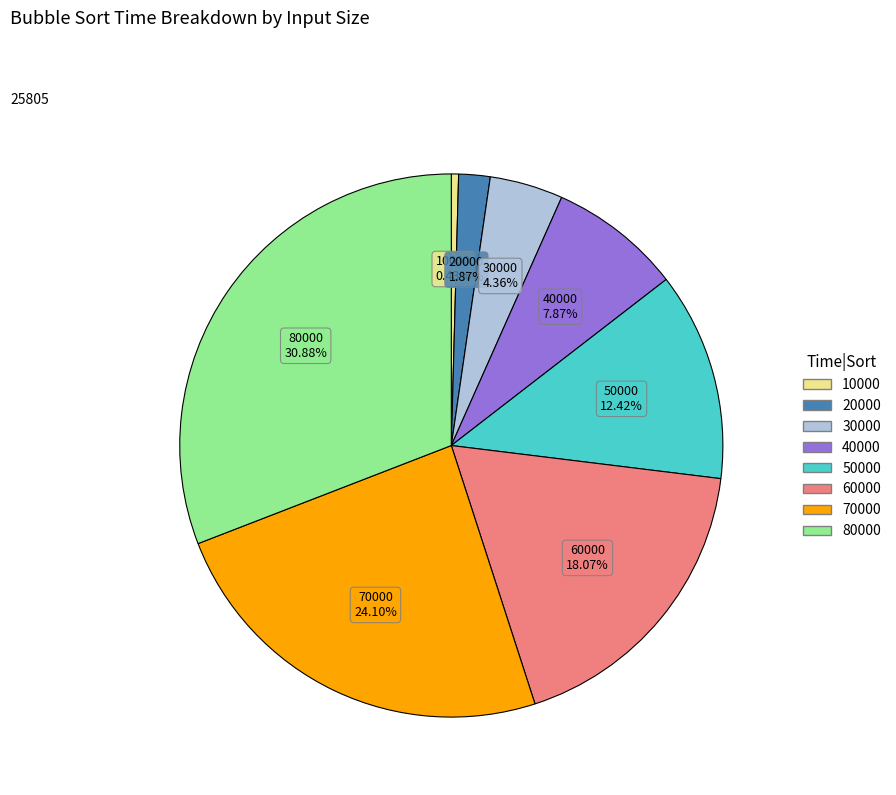

Which category has the biggest portion of the pie?

80000